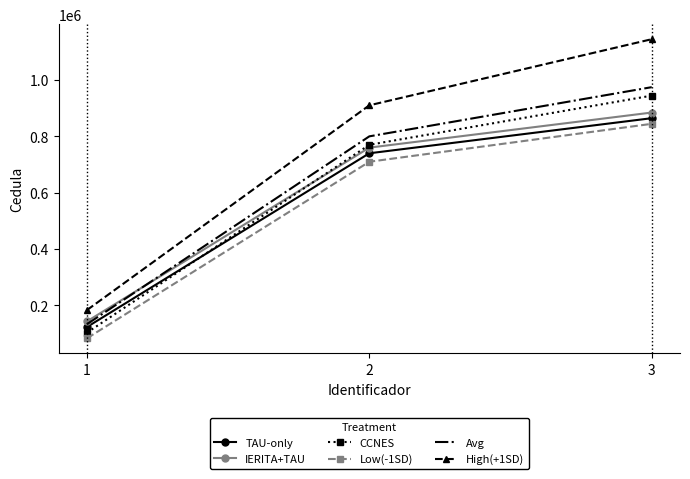

The value of CCNES at 3 is 1633356. True or false?

False